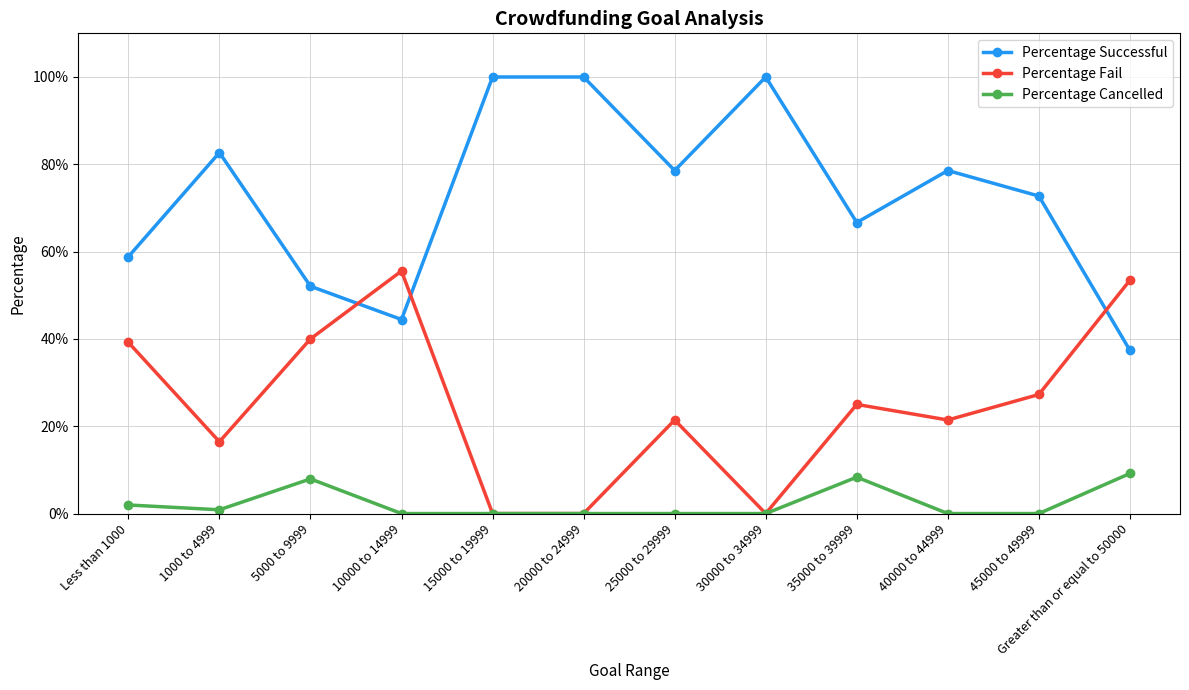

Rank the series by their maximum value, from highest to lowest.

Percentage Successful, Percentage Fail, Percentage Cancelled